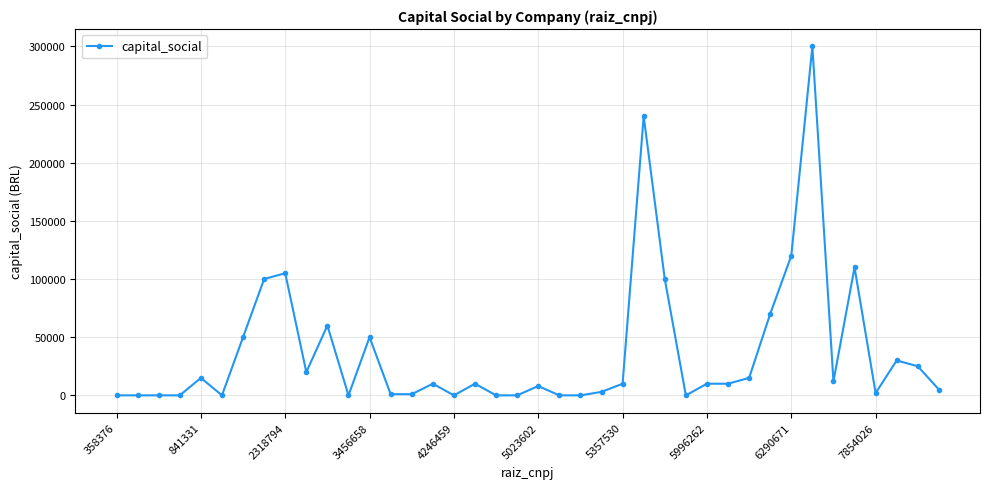

What is the maximum value shown in the chart?

300000